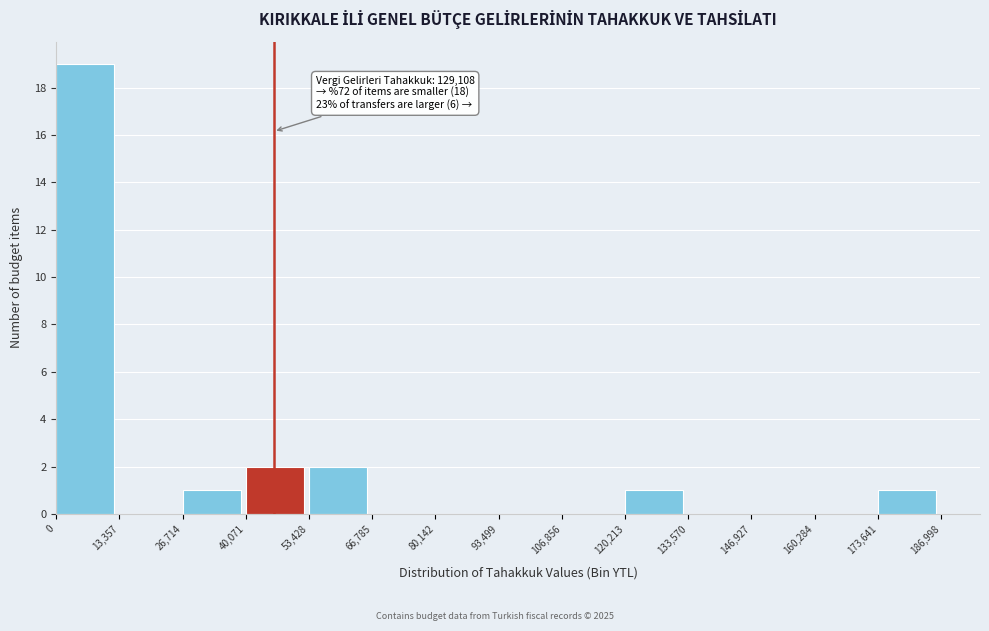

Over which range of the x-axis is the bar tallest?

0 to 13,357